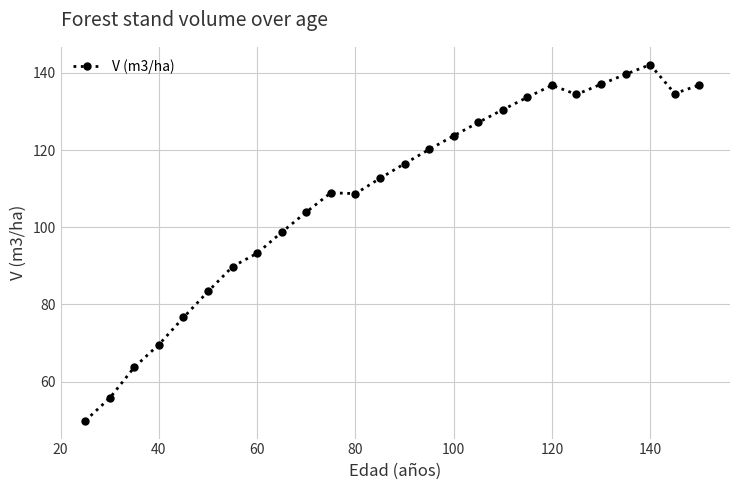

What is the sum of all values?

2828.1